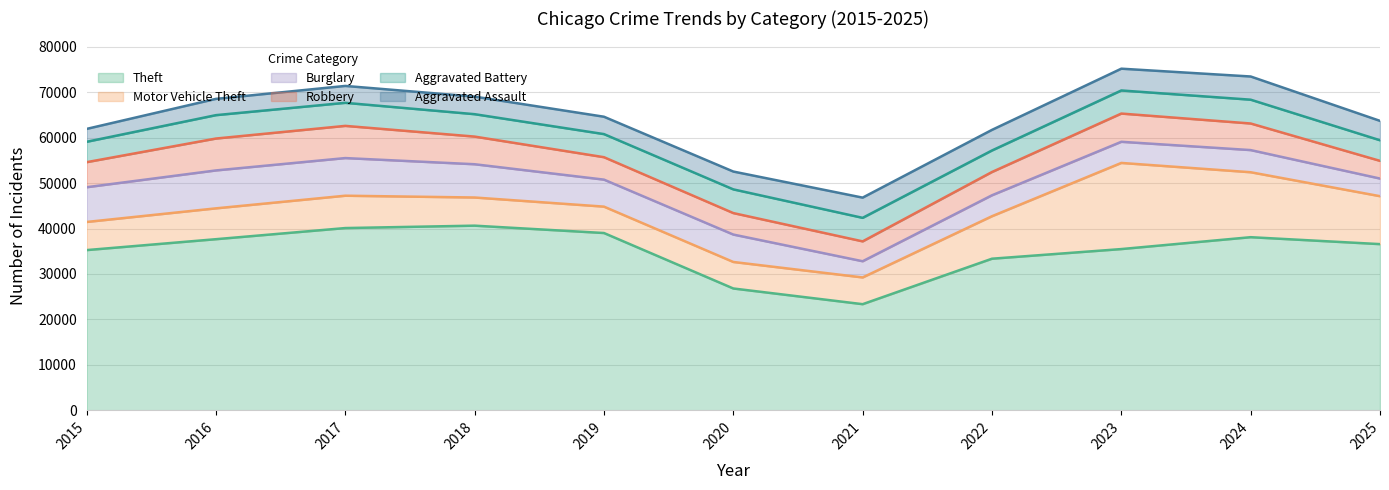

How many values in the Aggravated Assault series exceed 3921?

5